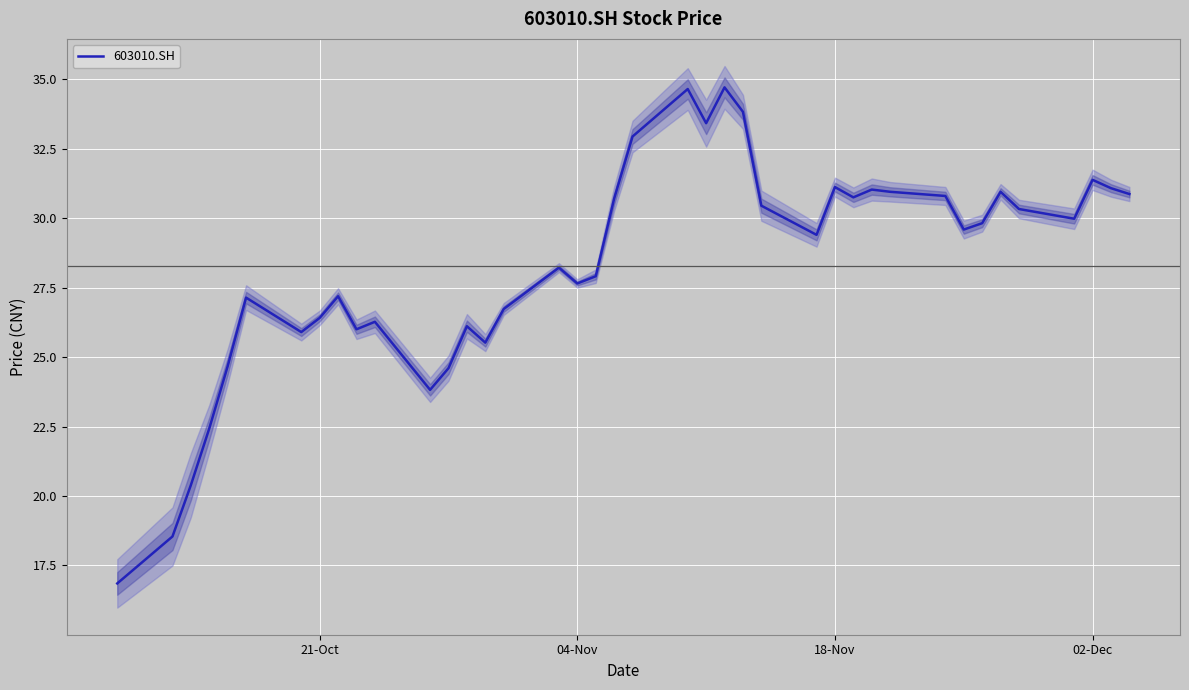

The value at 13 is 9.7. True or false?

False